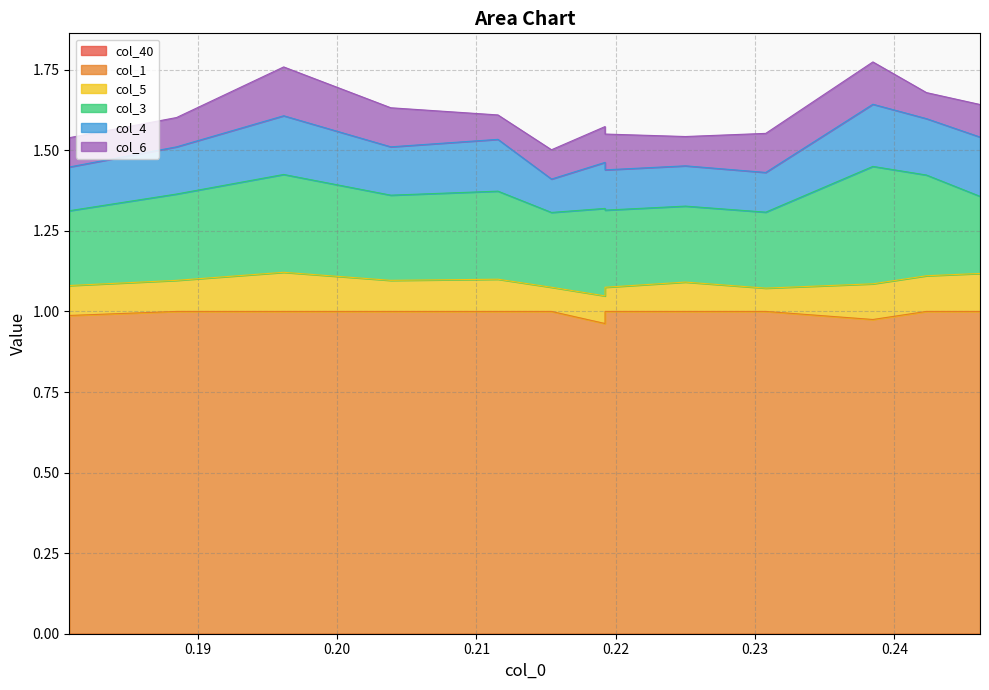

The value of col_4 at 0 is 0.3. True or false?

False